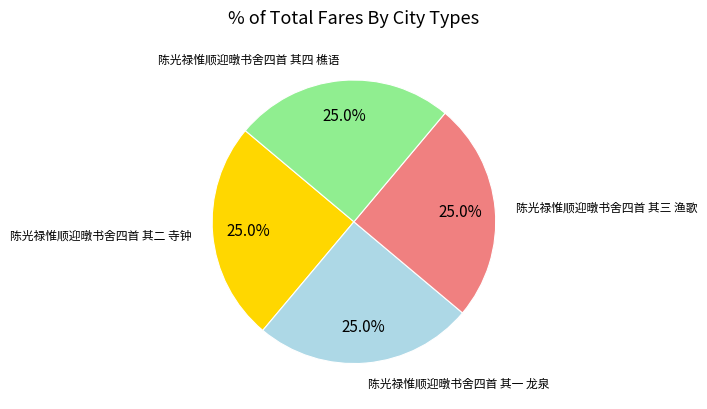

Is there any slice that represents more than half of the pie?

No